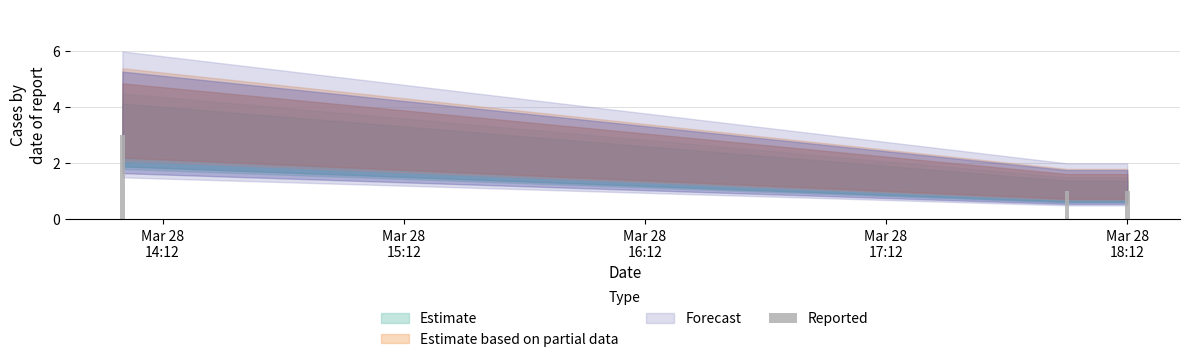

What value does the data have at 2019-03-28 14:02:00?

3